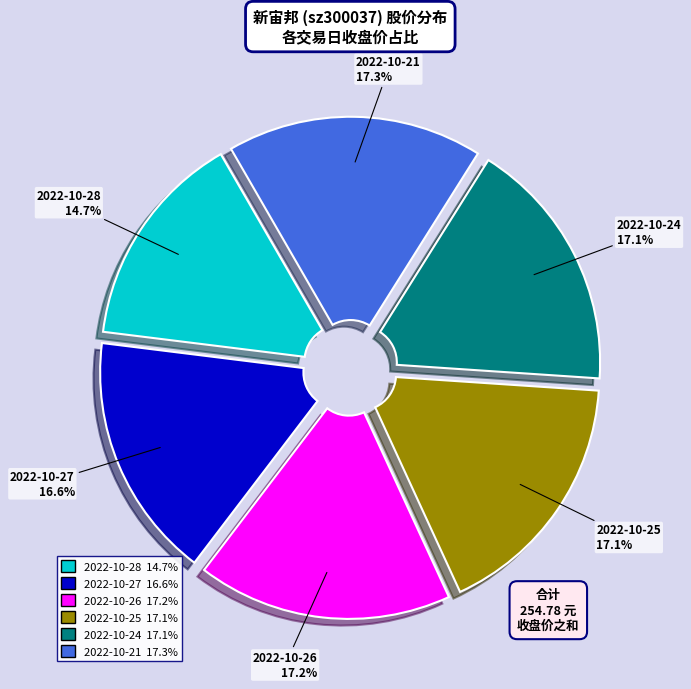

Is the sum of 2022-10-28 and 2022-10-21 greater than half?

No